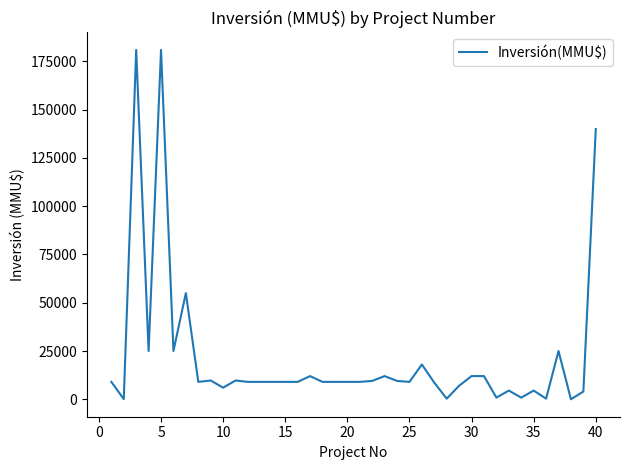

What is the difference between the maximum and minimum values?

181000